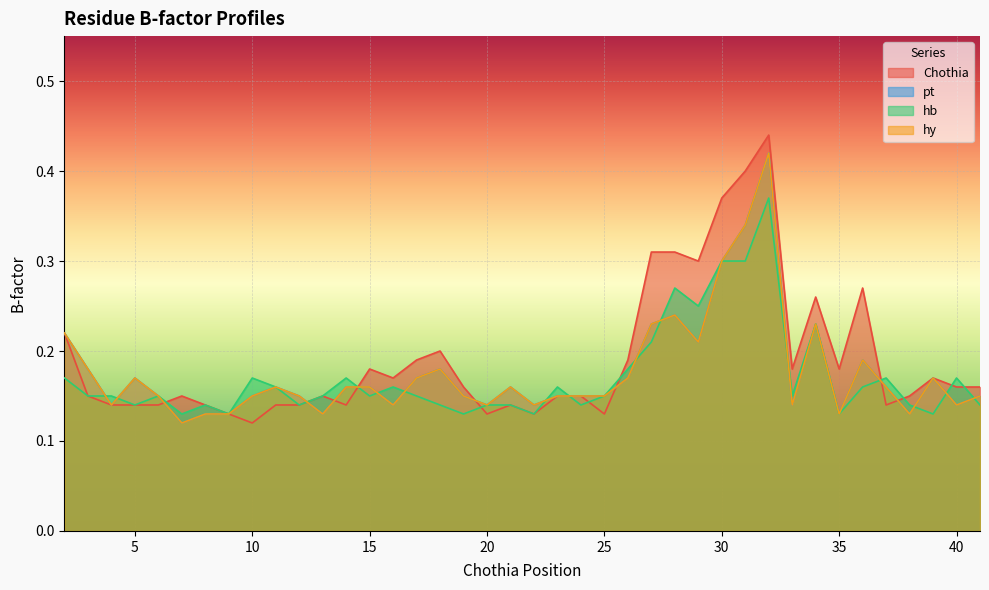

How many hy values are between 0 and 1?

40